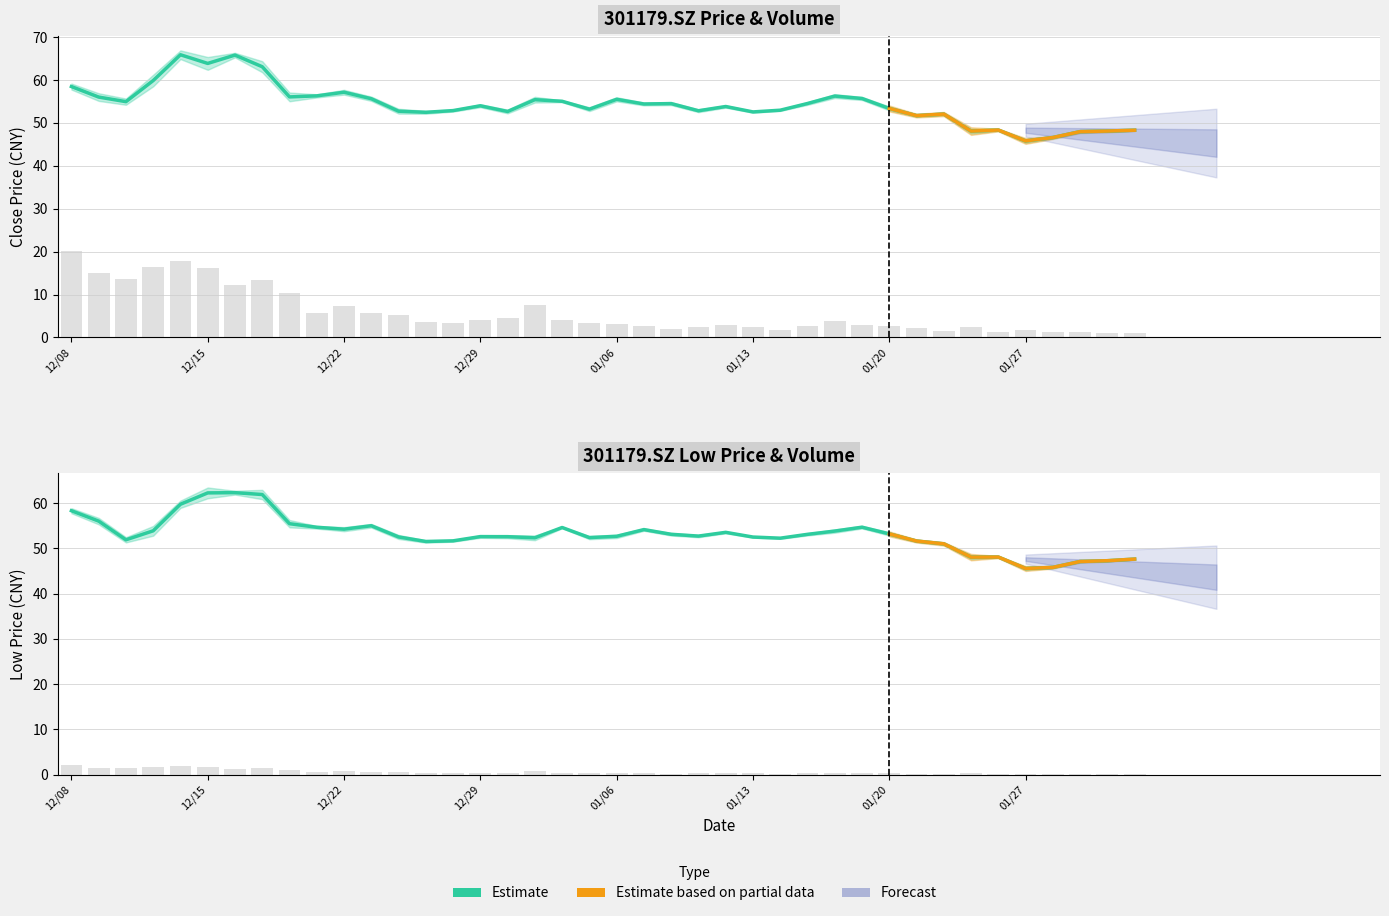

Reading right to left, extract all data points from this chart.

close: 48.3	48.1	48.0	46.6	45.8	48.3	48.1	52.1	51.7	53.4	55.7	56.2	54.5	53.0	52.6	53.8	52.8	54.5	54.4	55.5	53.2	55.0	55.4	52.7	54.0	52.9	52.5	52.7	55.6	57.1	56.3	56.1	63.1	65.8	63.9	65.9	59.9	55.0	56.0	58.5
low: 47.6	47.3	47.1	45.8	45.5	48.1	48.1	51.0	51.6	53.2	54.7	53.8	53.1	52.2	52.5	53.5	52.7	53.1	54.1	52.7	52.4	54.6	52.3	52.6	52.6	51.7	51.5	52.5	55.0	54.2	54.7	55.5	61.9	62.3	62.3	59.8	53.9	51.9	56.0	58.3
vol_norm: 1.0	1.1	1.2	1.2	1.9	1.3	2.4	1.4	2.2	2.7	2.8	3.8	2.8	1.7	2.5	2.8	2.4	2.0	2.7	3.2	3.4	4.1	7.5	4.4	4.2	3.3	3.6	5.2	5.7	7.3	5.8	10.3	13.4	12.1	16.1	17.9	16.4	13.6	14.9	20.2